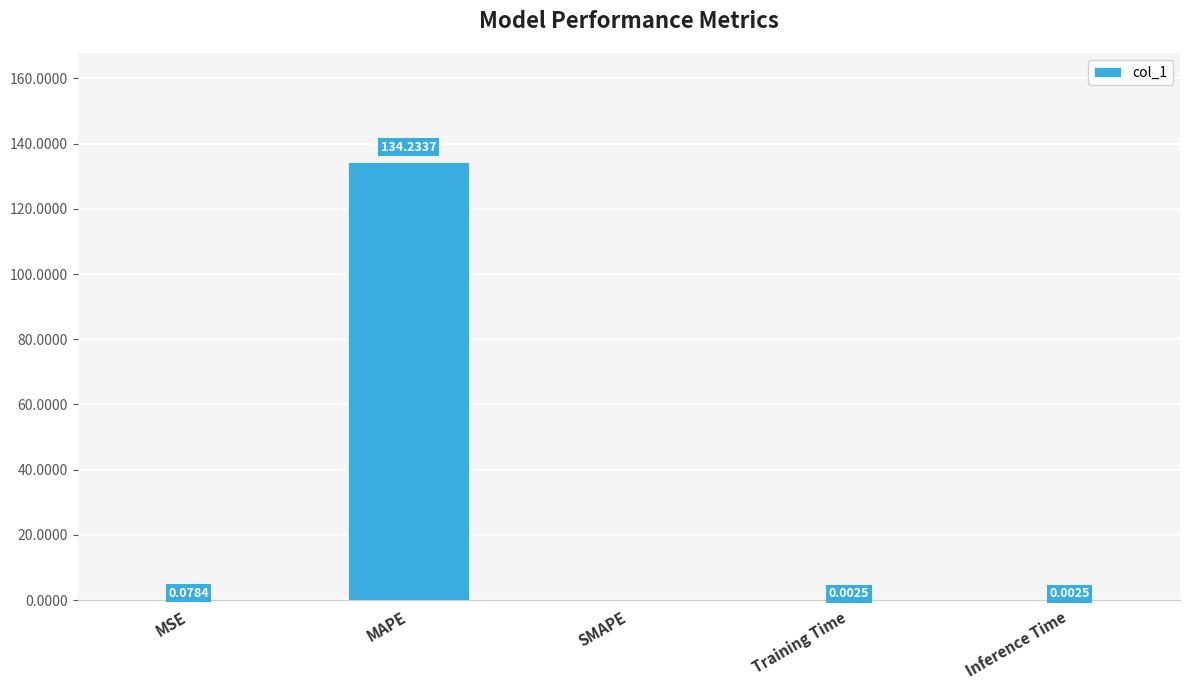

What is the change in value from MAPE to Inference Time?

-134.2